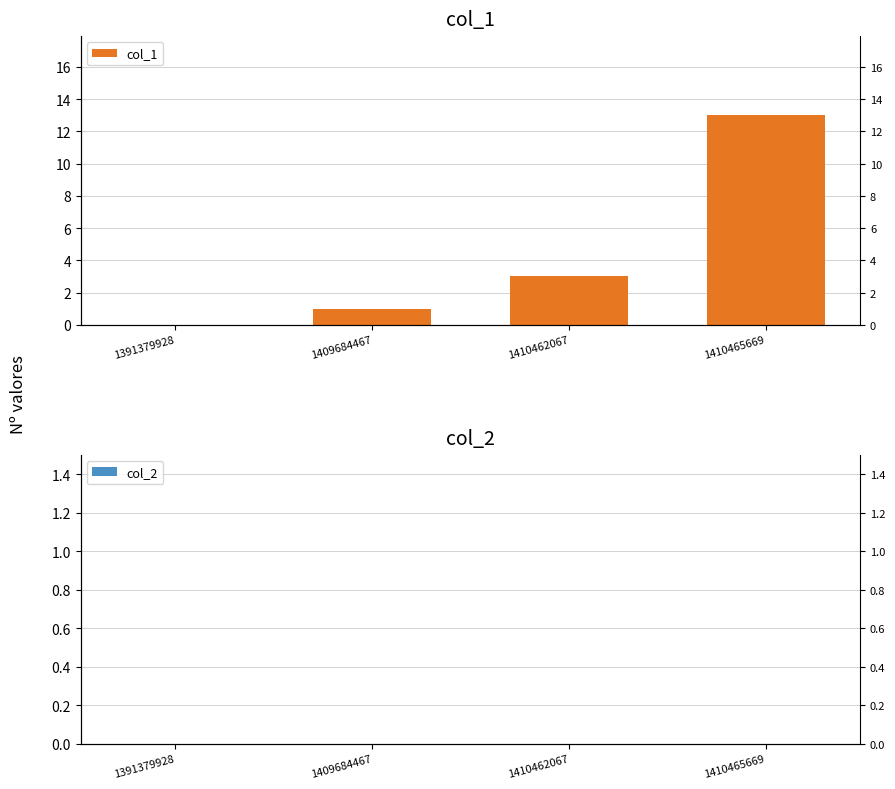

At which category does the chart reach its minimum across all series?

1391379928